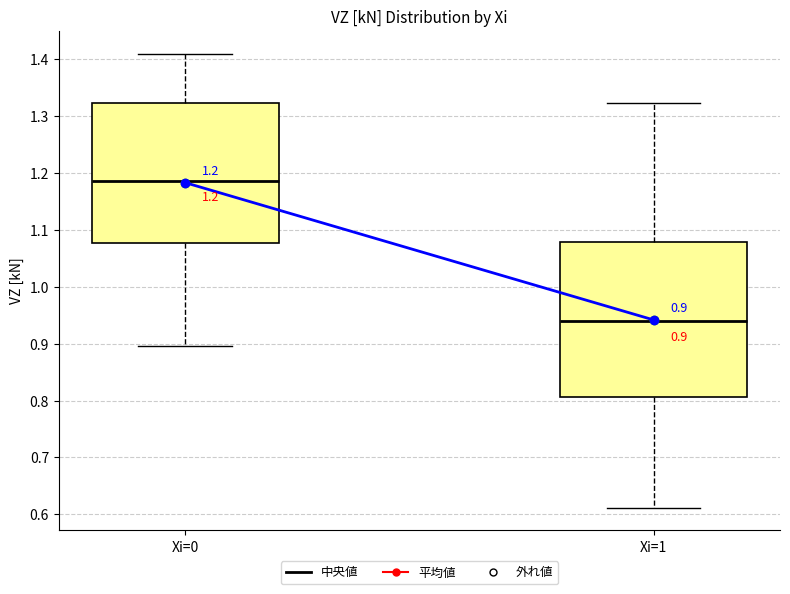

Which box's median line is the highest?

Xi=0